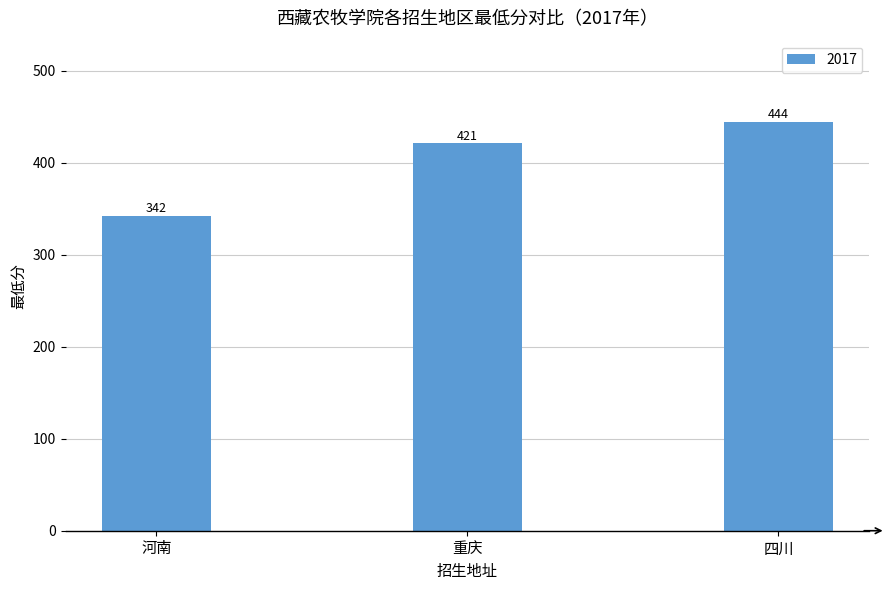

Count the values in the range 342 to 444.

3